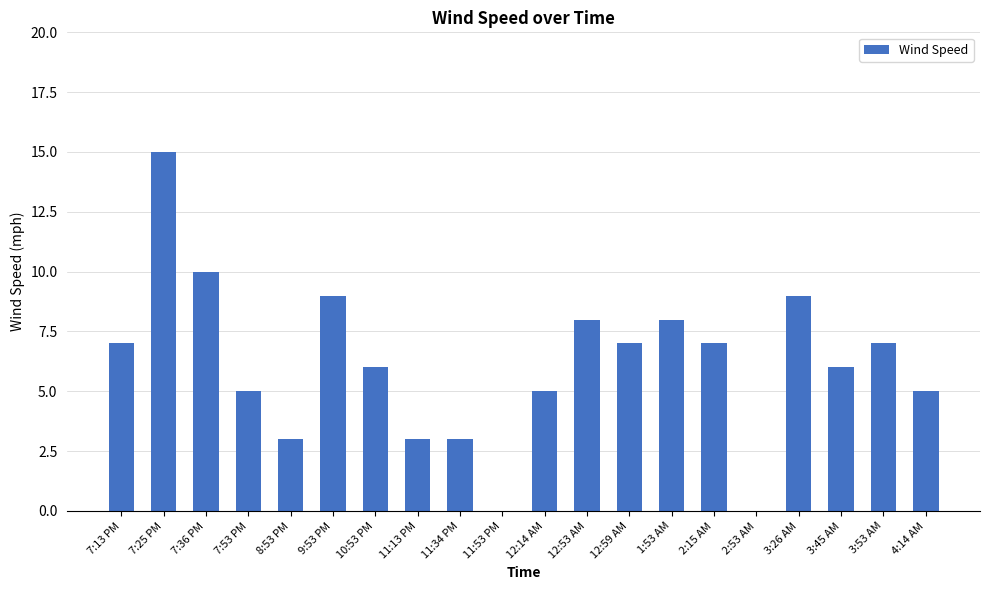

How many categories are shown in the chart?

20